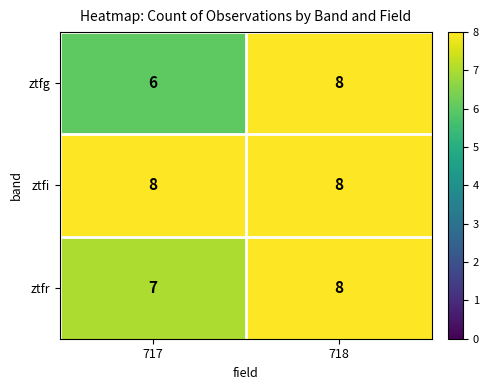

Is it true that ztfg equals 14 at 718?

False